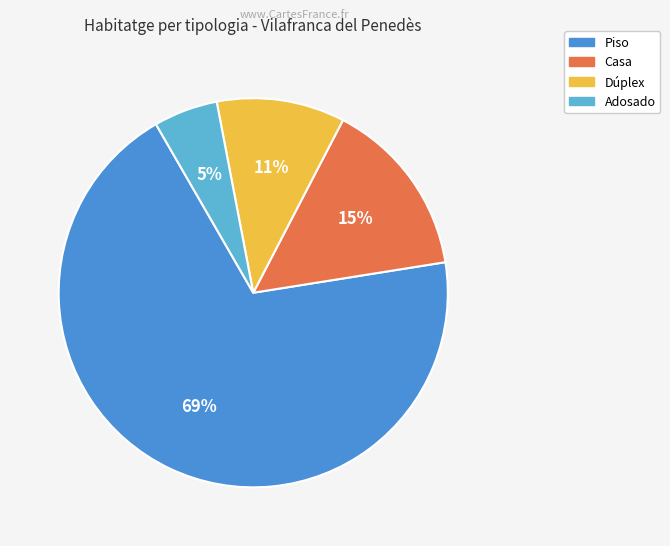

Does Piso represent more than half of the total?

Yes